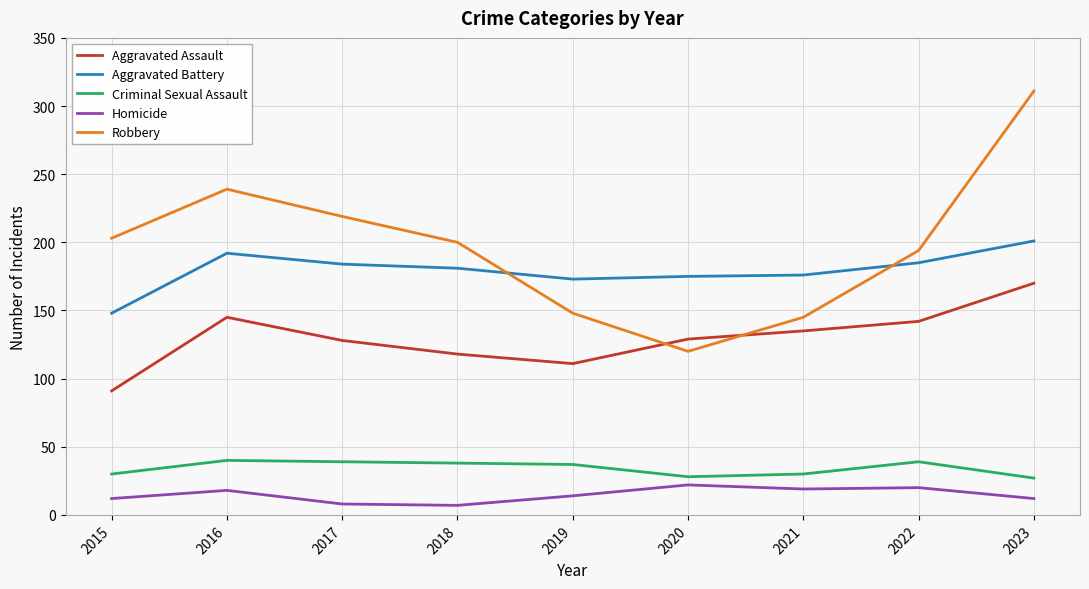

How many distinct data groups are displayed?

5